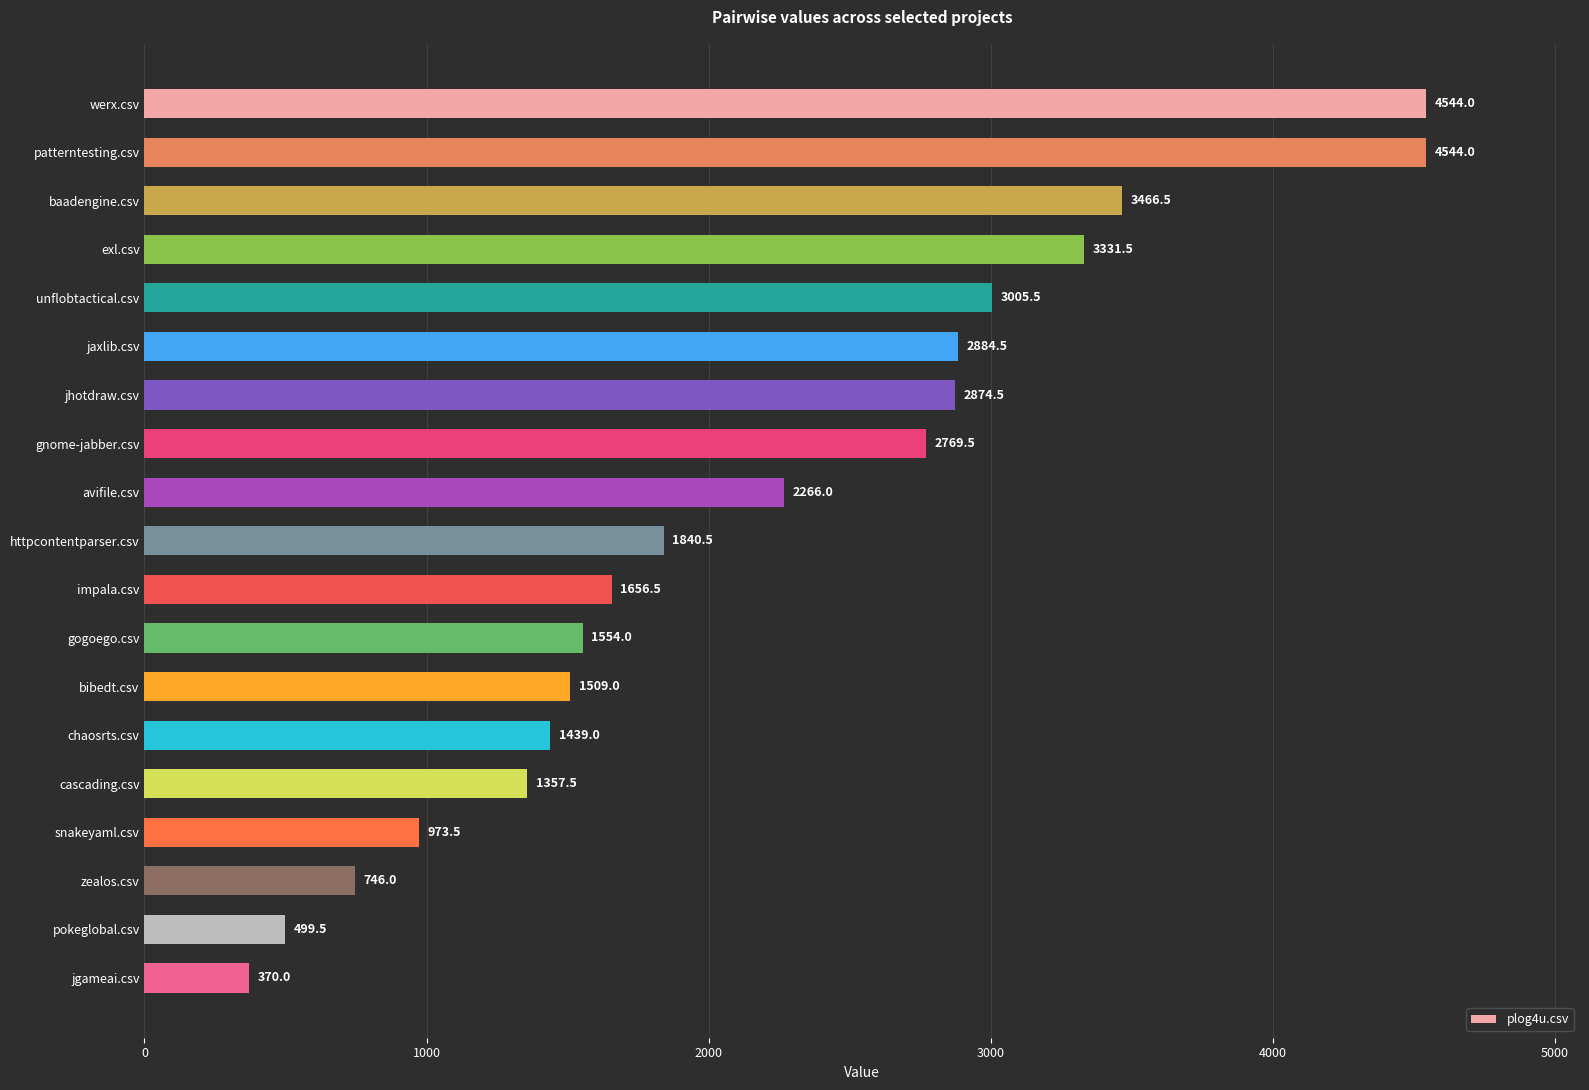

The value at zealos.csv is 746.0. True or false?

True